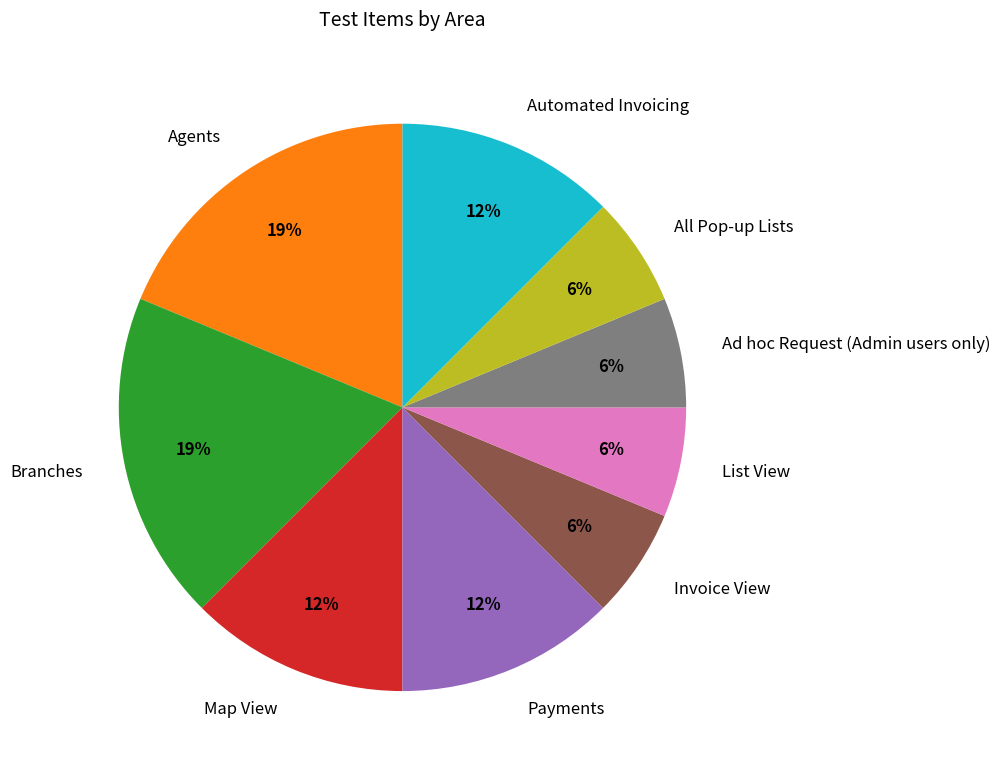

Is there any slice that represents more than half of the pie?

No